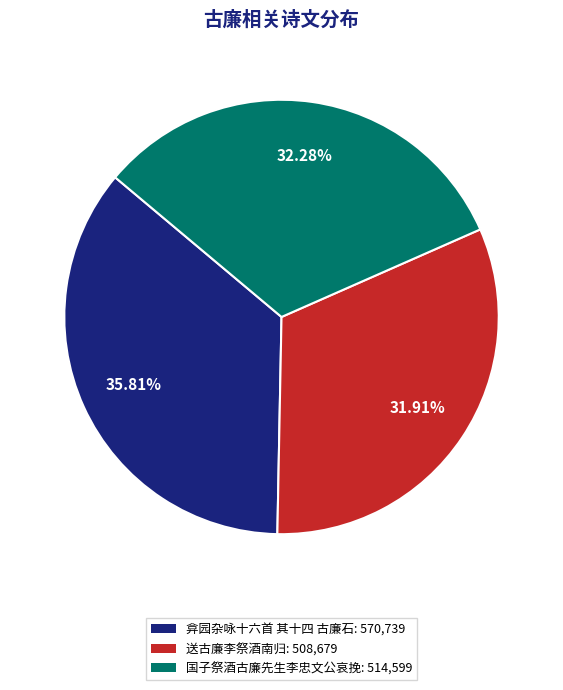

How many segments does this pie chart have?

3